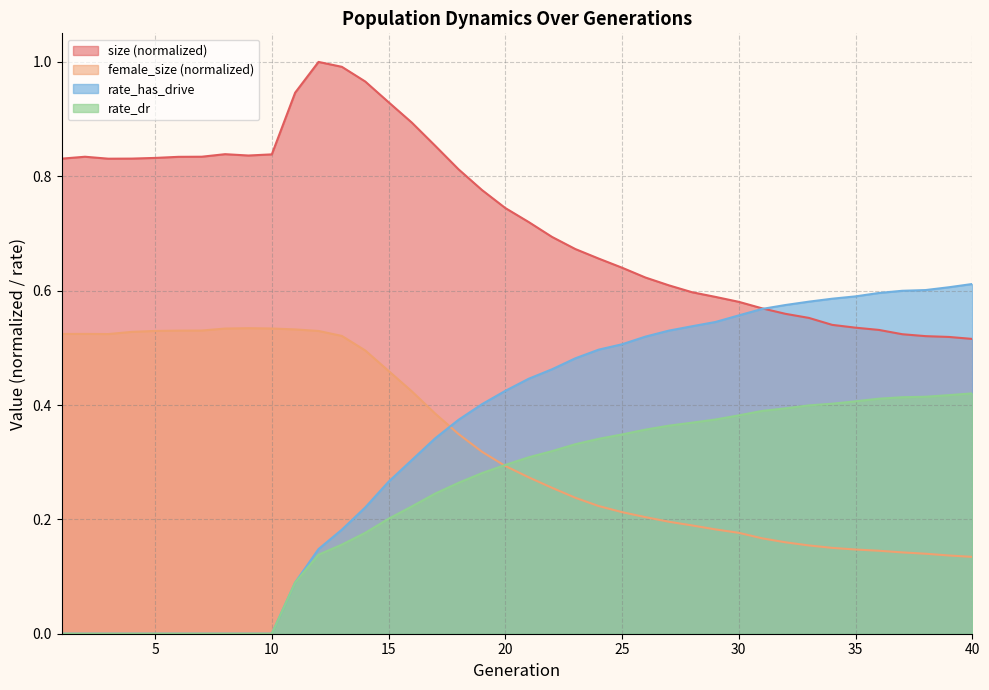

What is the value of the female_size point at the 7th from the left?

0.5